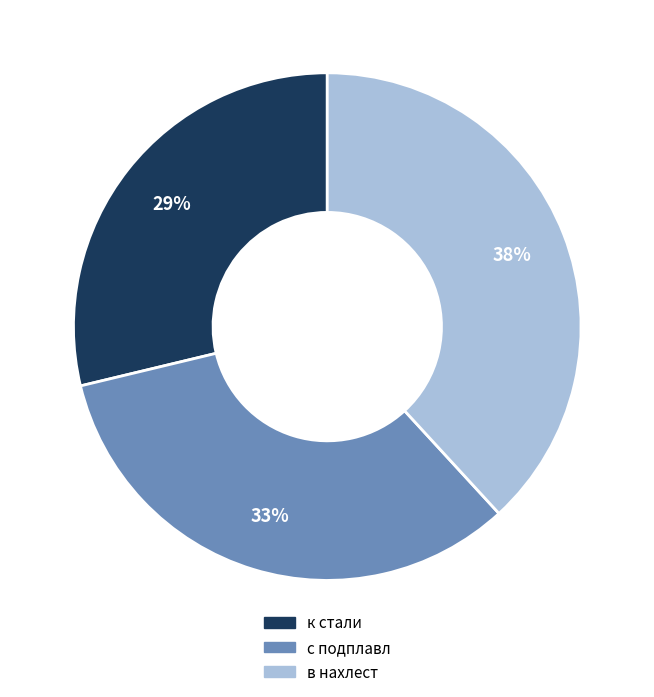

What is the ratio of the value at в нахлест to the value at с подплавл?

1.2